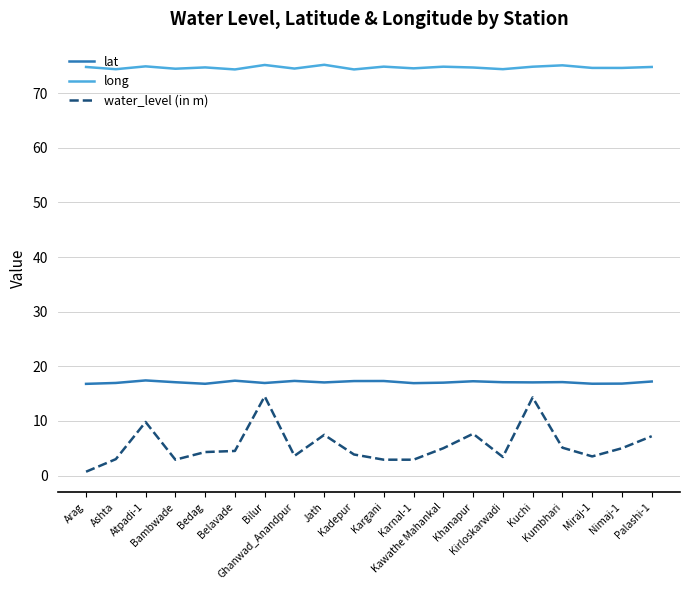

Which series has the largest total across all categories?

long